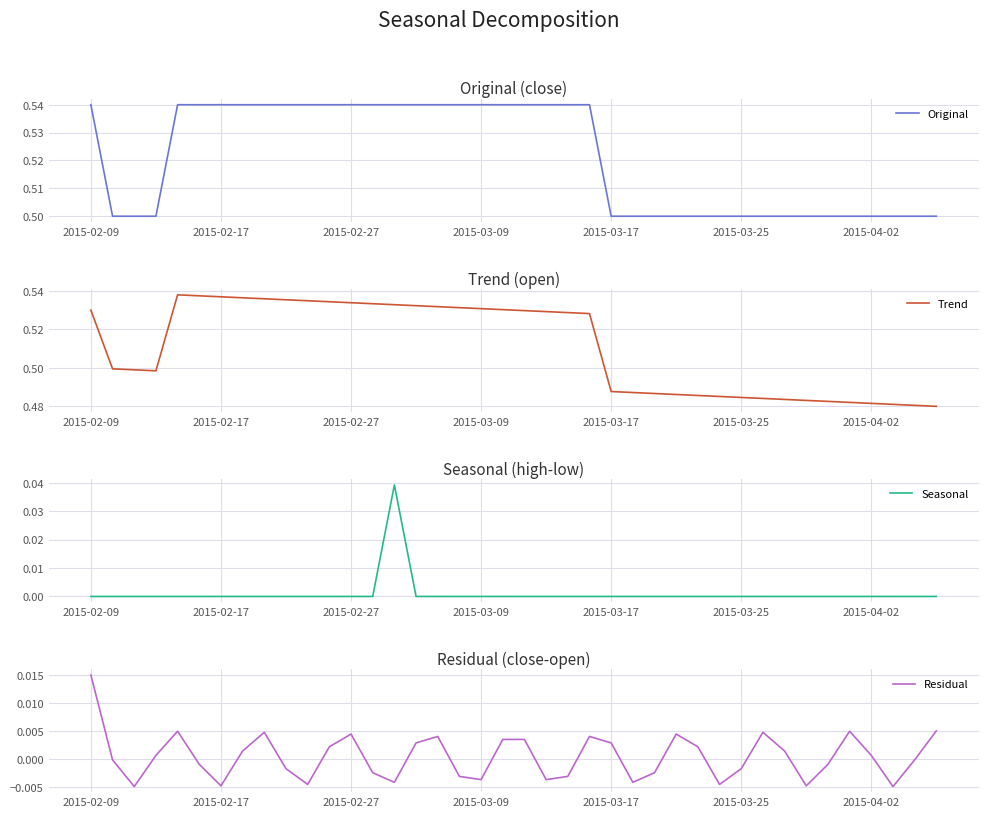

True or false: Seasonal and Original intersect in this chart.

False